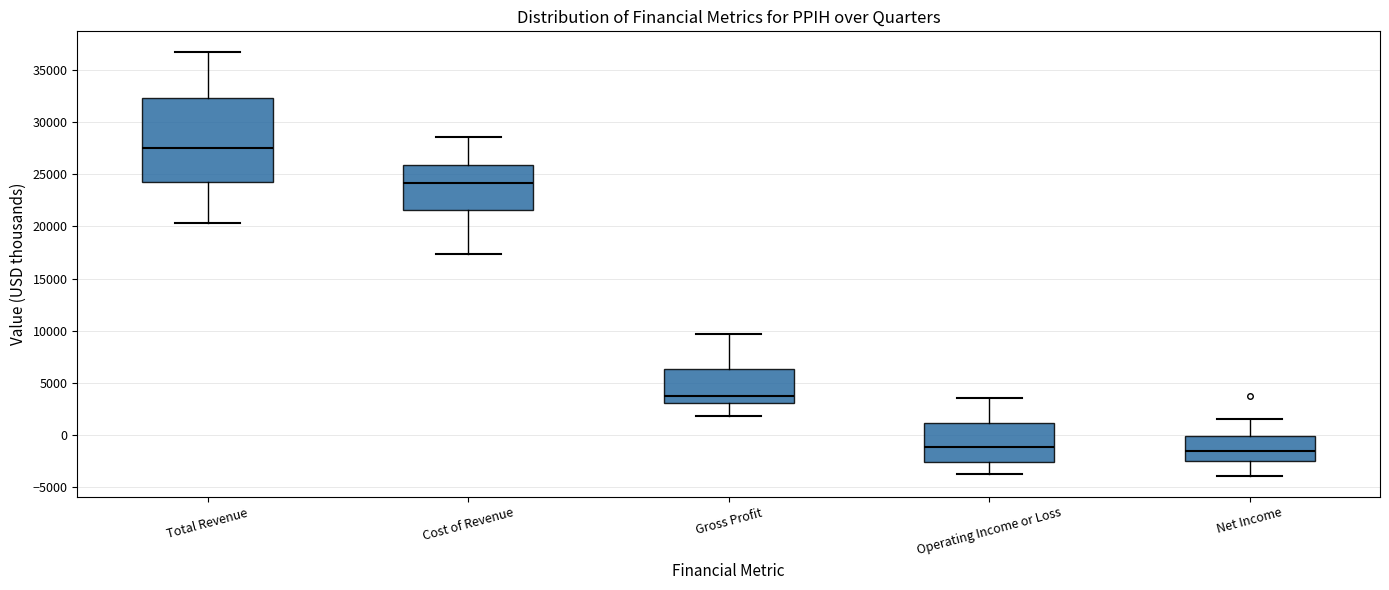

Reading left to right, read every box against the y-axis: the position of its median line, the range the box covers, and the ends of its whiskers. The values are not printed on the chart, so give them approximately, as read against the axis.

Total Revenue: median 27500, box 24500 to 32500, whiskers 20500 to 36500
Cost of Revenue: median 24000, box 21500 to 26000, whiskers 17500 to 28500
Gross Profit: median 3500, box 3000 to 6500, whiskers 2000 to 9500
Operating Income or Loss: median -1000, box -2500 to 1000, whiskers -4000 to 3500
Net Income: median -1500, box -2500 to 0, whiskers -4000 to 1500